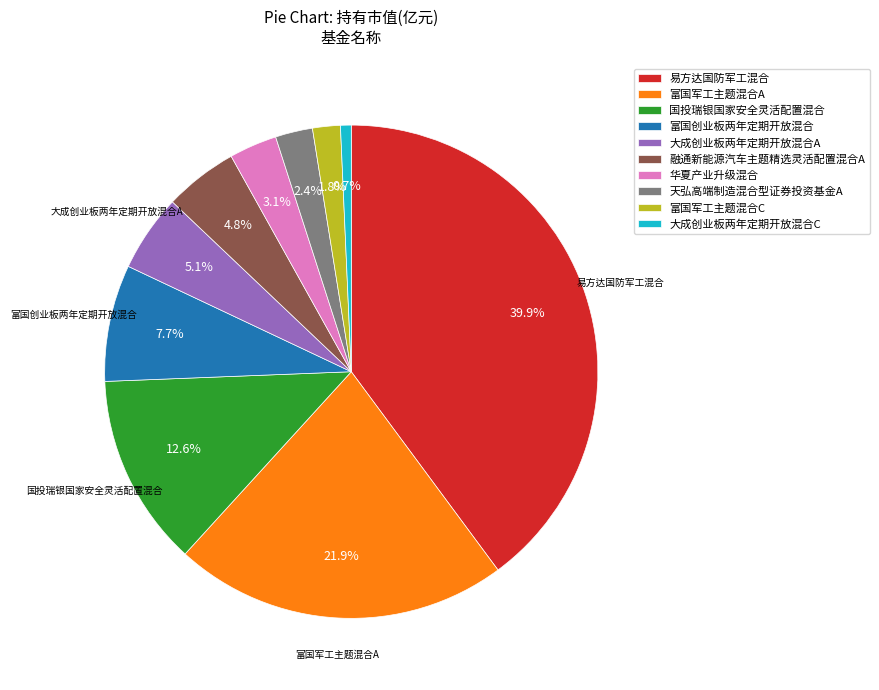

Approximately how many times larger is the value at 富国军工主题混合A compared to 国投瑞银国家安全灵活配置混合?

1.7